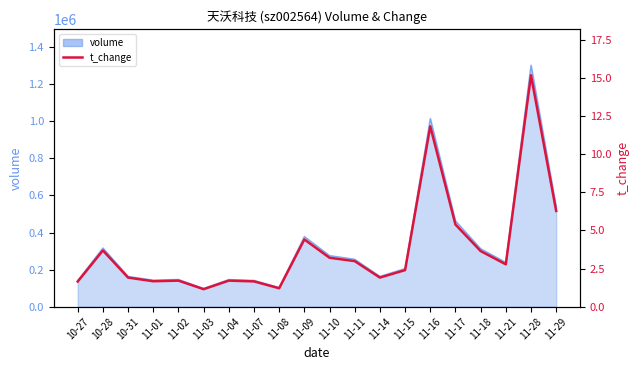

What is the greatest value displayed?

15.2